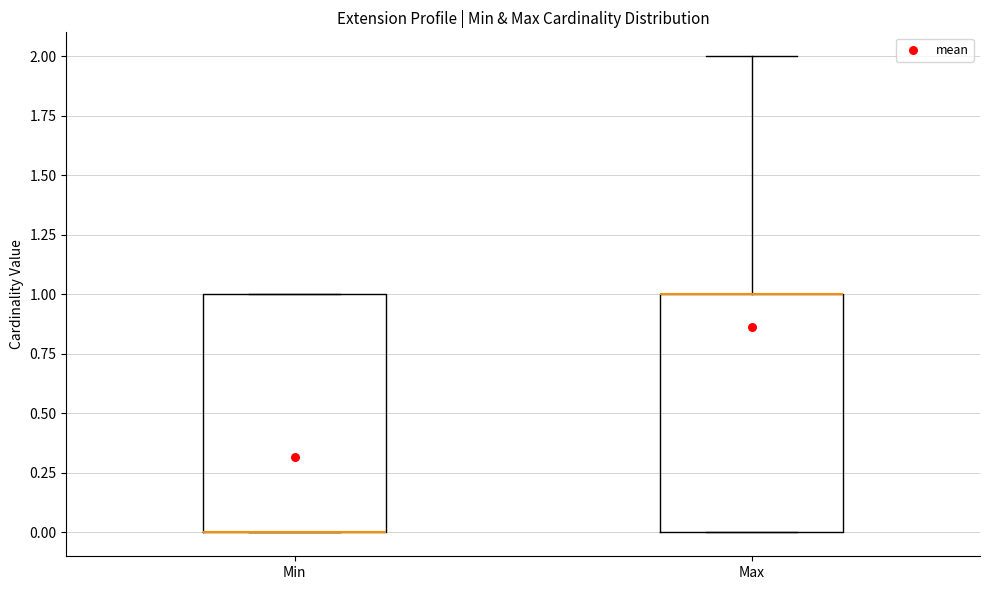

Where is the lower edge of the box for Max on the y-axis? The values are not printed on the chart, so give them approximately, as read against the axis.

0